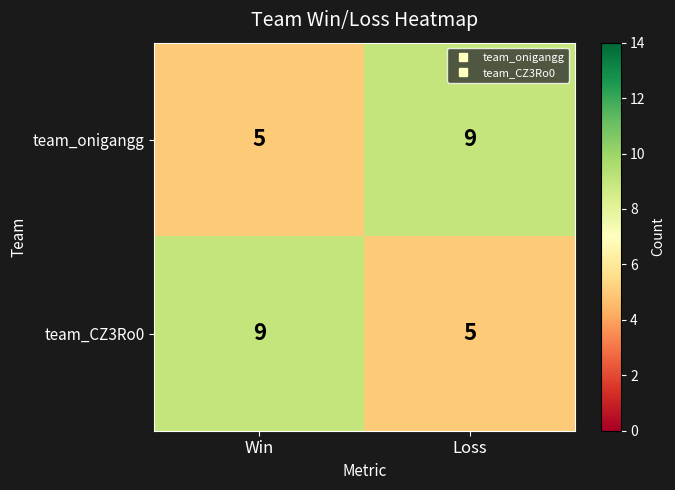

Reading left to right, what are all the values shown in this chart?

team_onigangg: 5	9
team_CZ3Ro0: 9	5